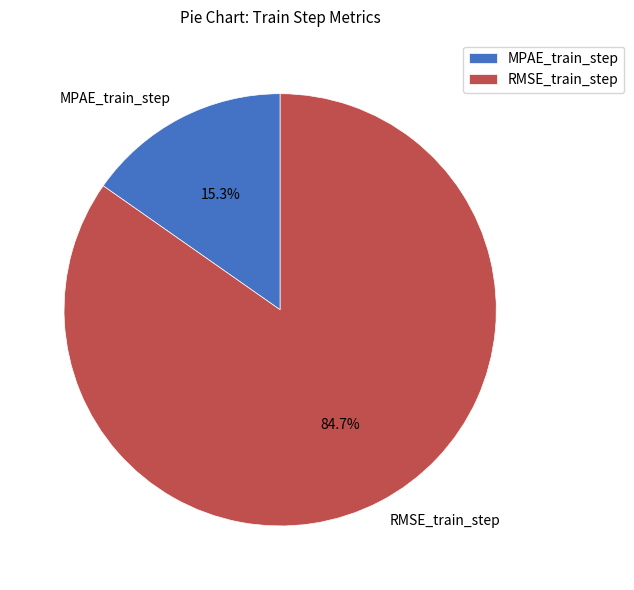

Is it true that RMSE_train_step is 70% of the pie?

False